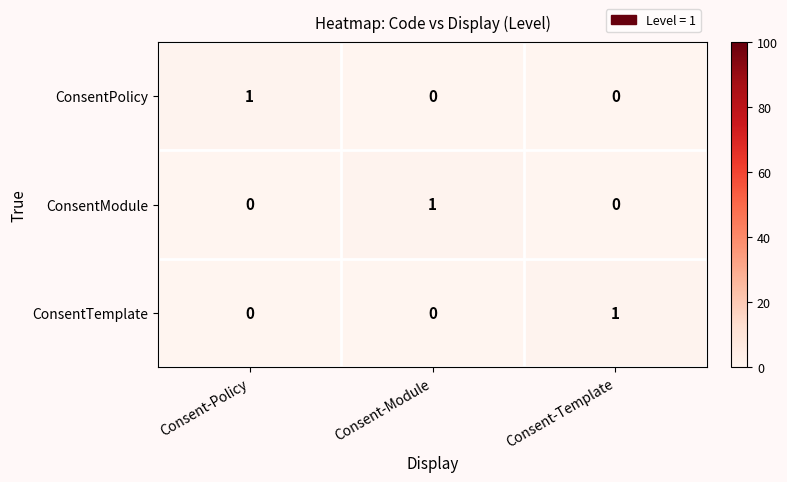

Which category has the highest value in the ConsentModule series?

Consent-Module